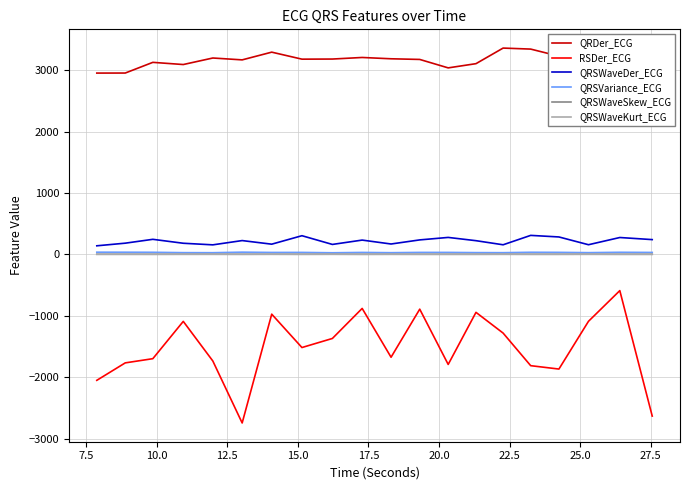

What is the smallest value displayed?

-2745.0